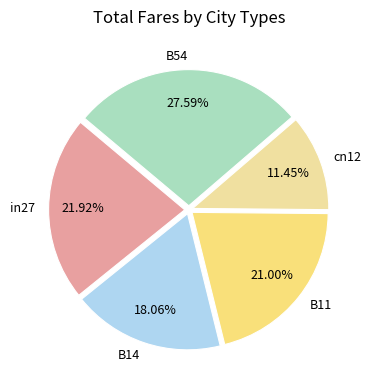

Which has a higher value, B14 or cn12?

B14